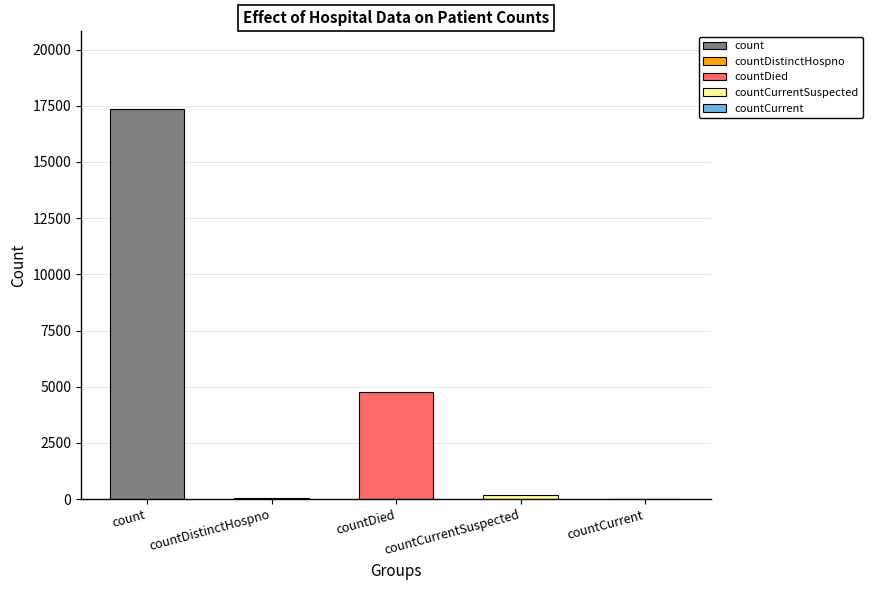

The chart shows a value of 8212 at countDied. True or false?

False